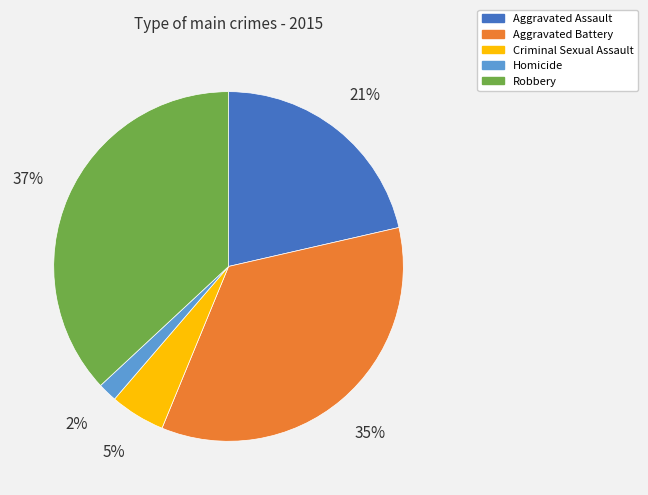

To the nearest percent, what percentage of the pie is Aggravated Assault?

21%